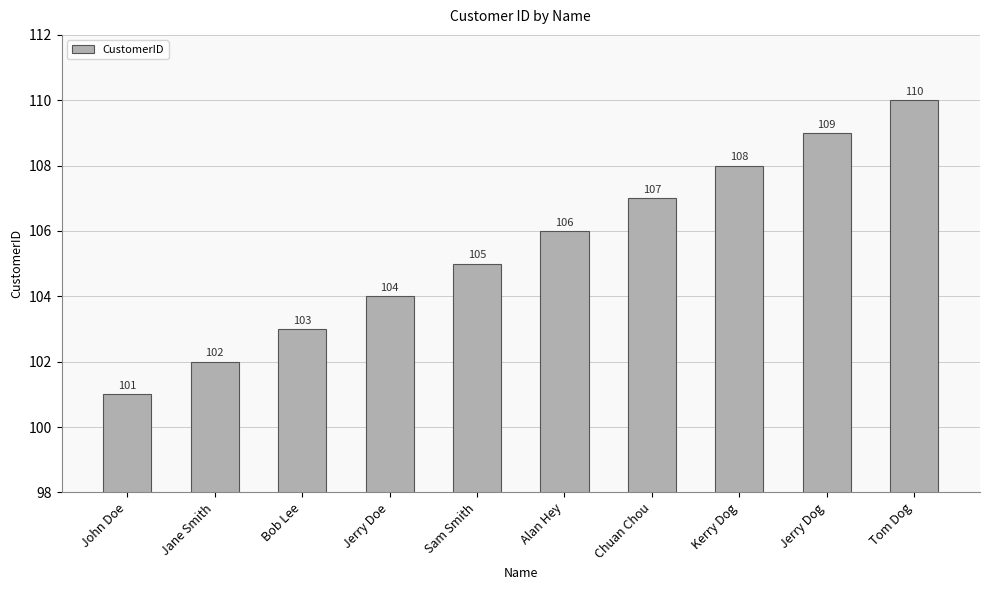

Which category has the lowest value across all series?

John Doe